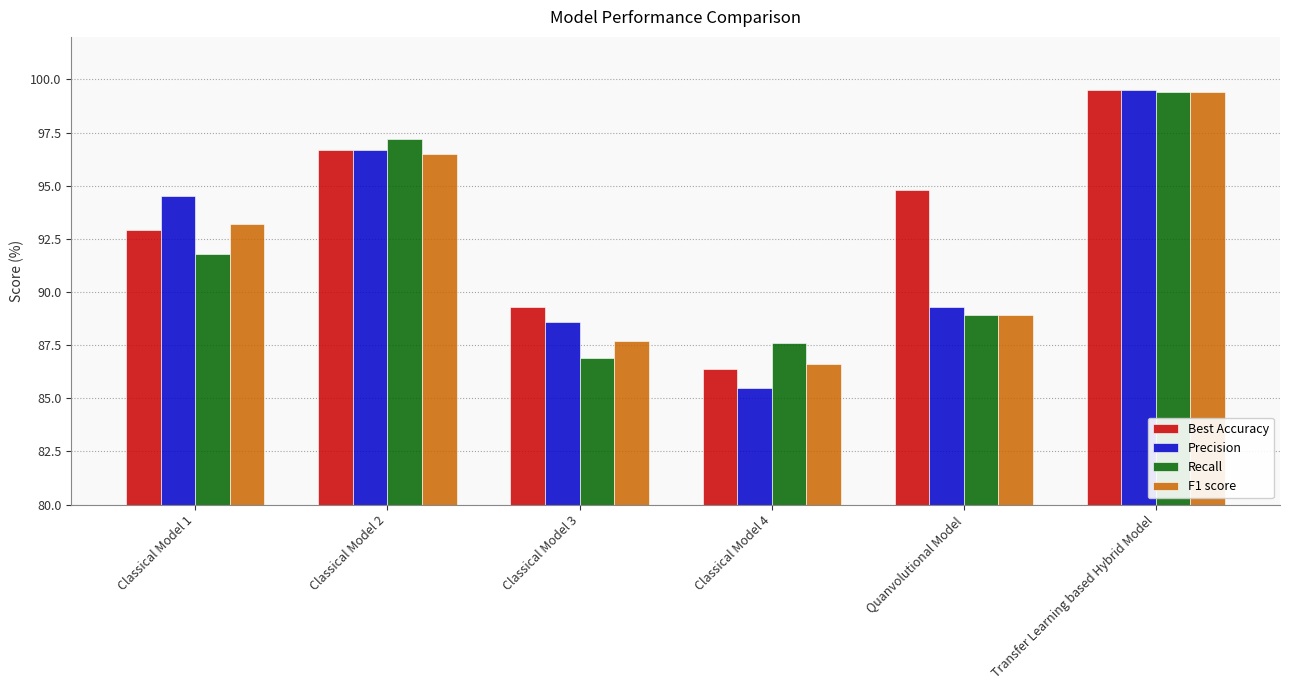

The value of F1 score at Classical Model 3 is 42.2. True or false?

False